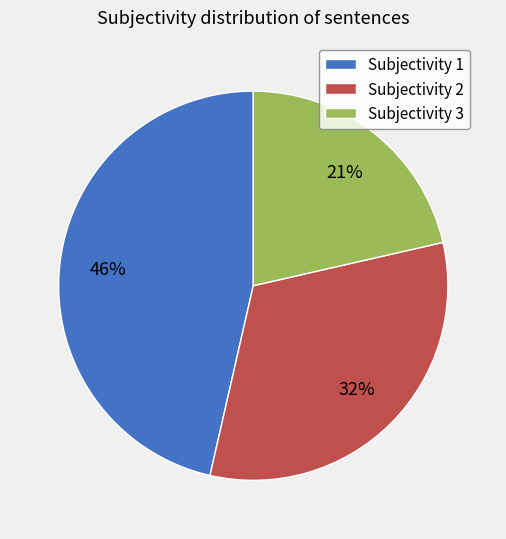

To the nearest percent, what portion does Subjectivity 1 represent?

46%